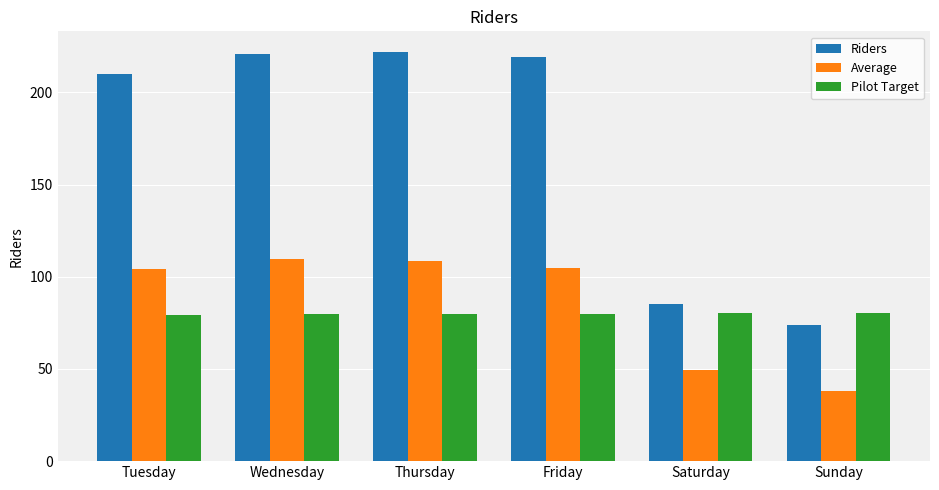

What is the average value of the Pilot Target series?

79.9